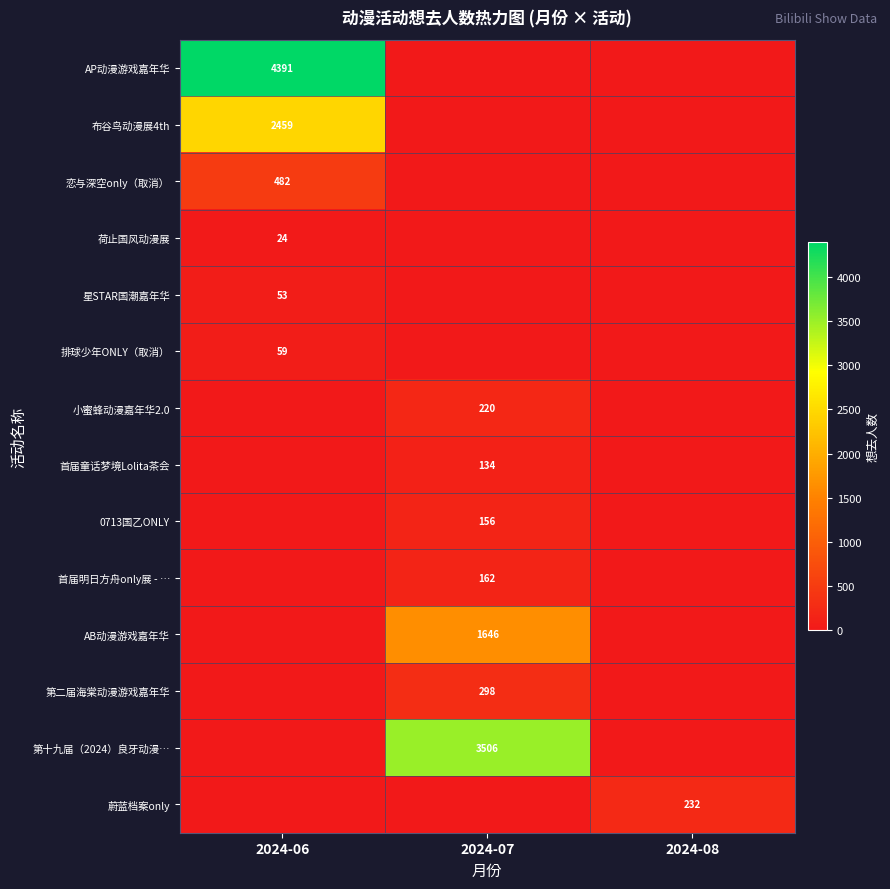

True or false: 0713国乙ONLY has a value of 156 at 2024-07.

True